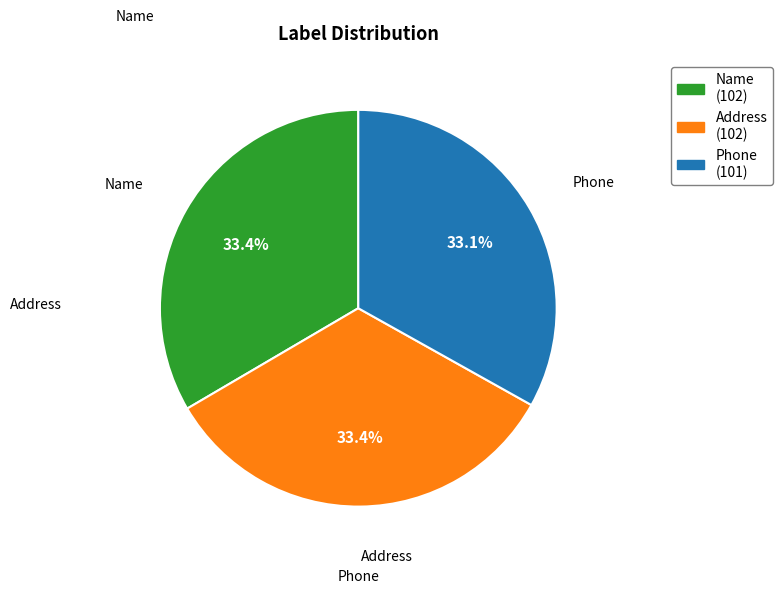

Combined, what portion of the pie is Phone and Name?

66.6%